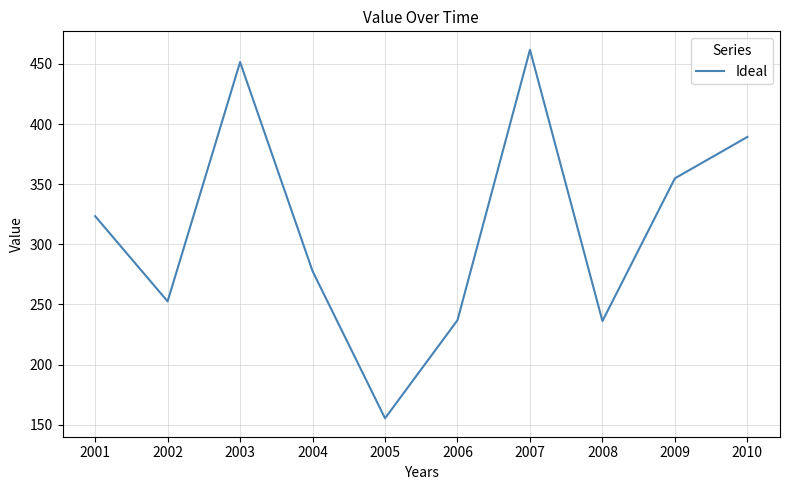

The value at 2001 is 89.5. True or false?

False